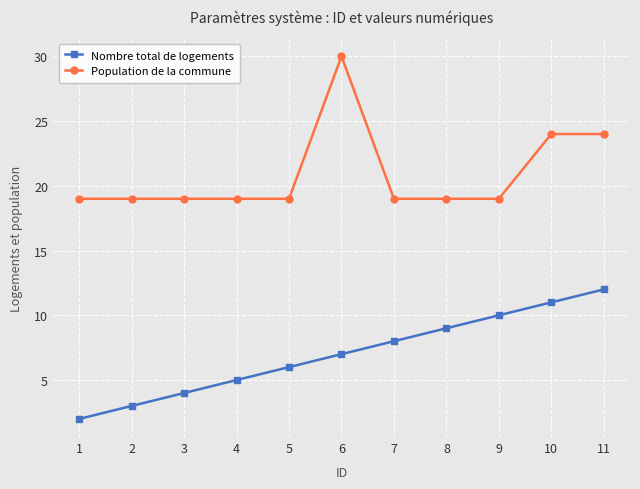

Reading left to right, transcribe all the data shown in this chart.

Nombre total de logements: 2	3	4	5	6	7	8	9	10	11	12
Population de la commune: 19	19	19	19	19	30	19	19	19	24	24